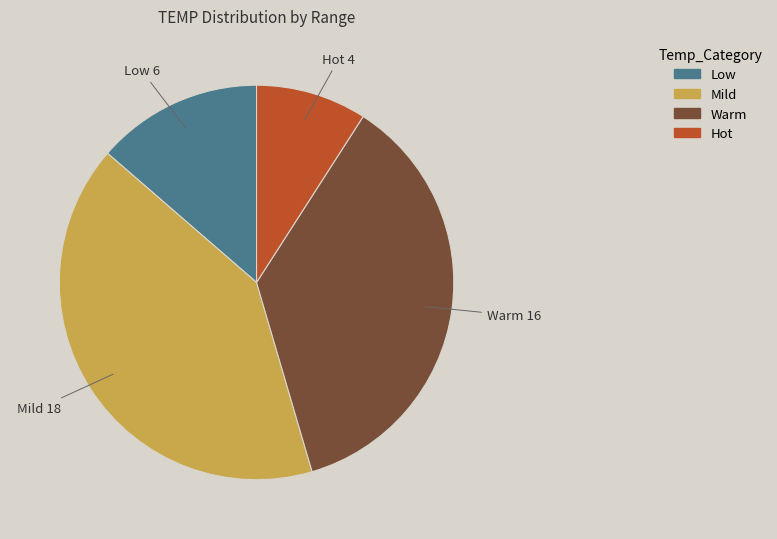

Is there a majority slice in this chart?

No